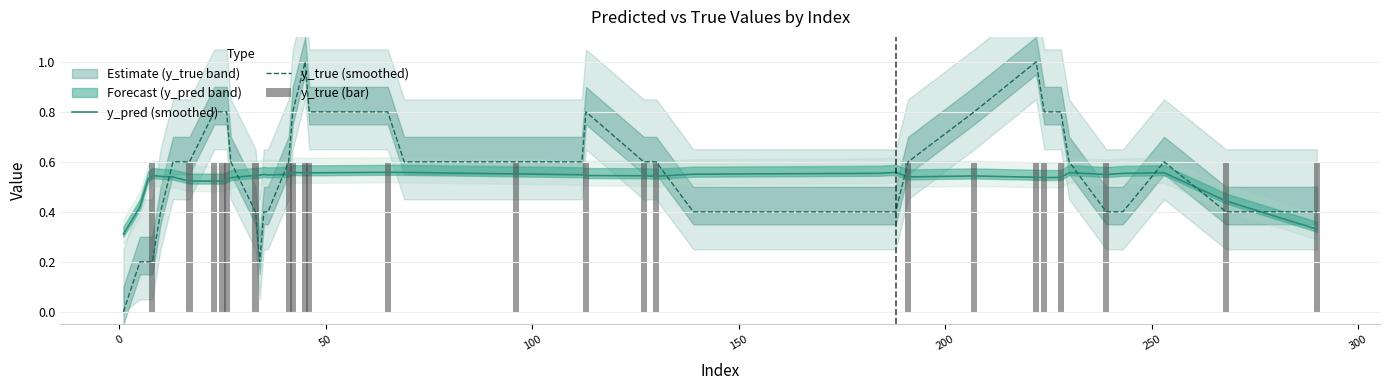

Which series has the largest range (max minus min)?

y_true (smoothed)